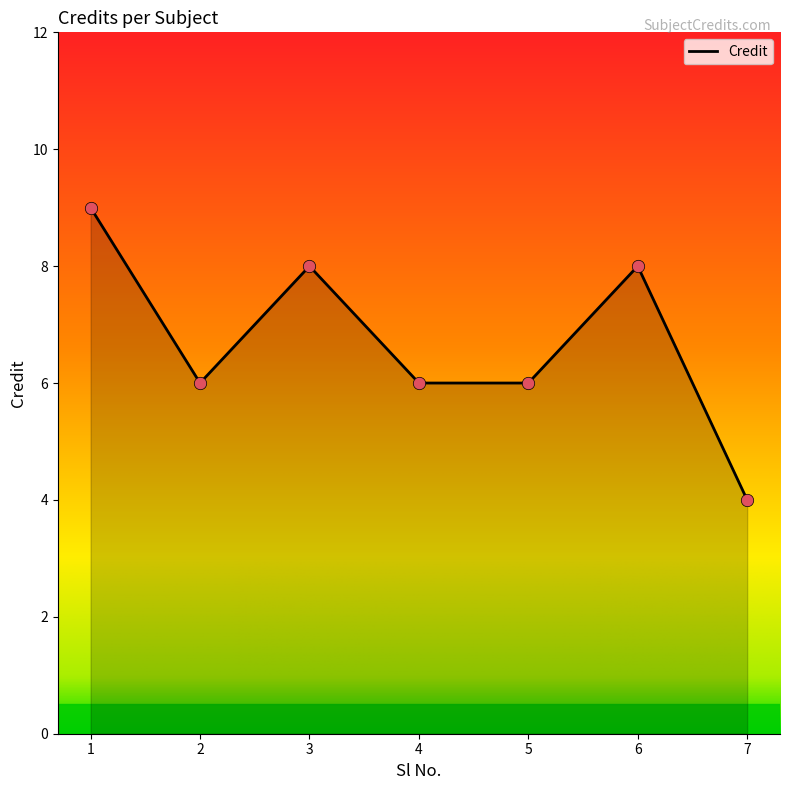

What is the change in value from 2 to 6?

+2